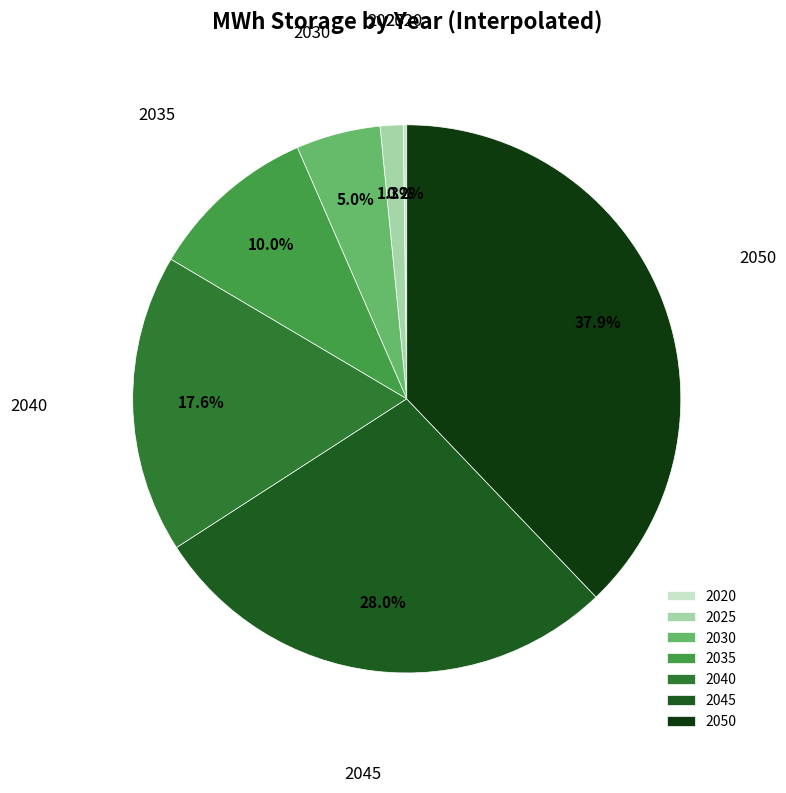

What is the largest slice in the pie chart?

2050